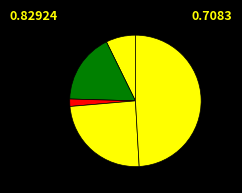

What is the smallest slice in the pie chart?

Criminal Sexual Assault